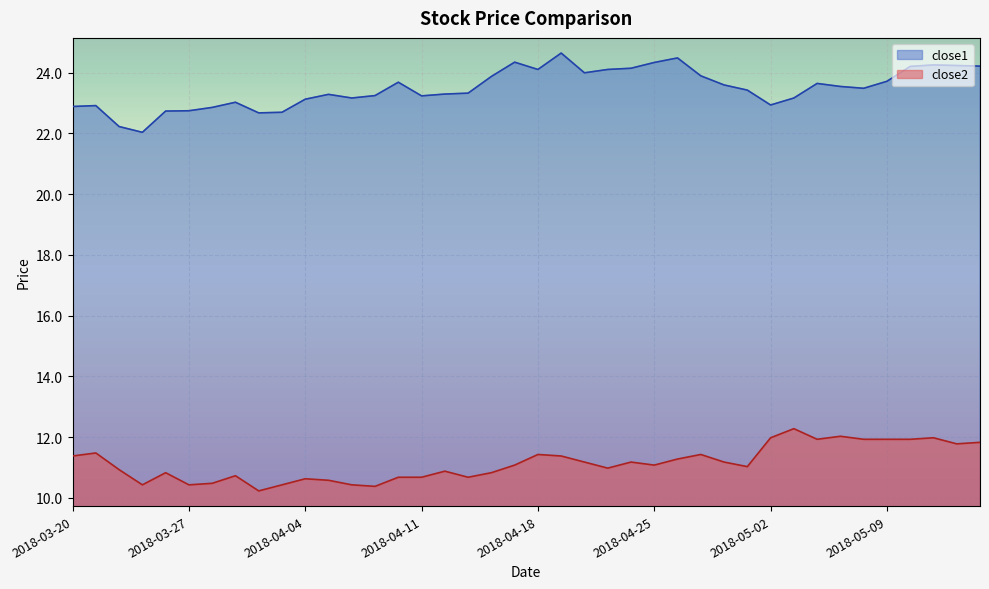

At how many categories does at least one series exceed 19?

40